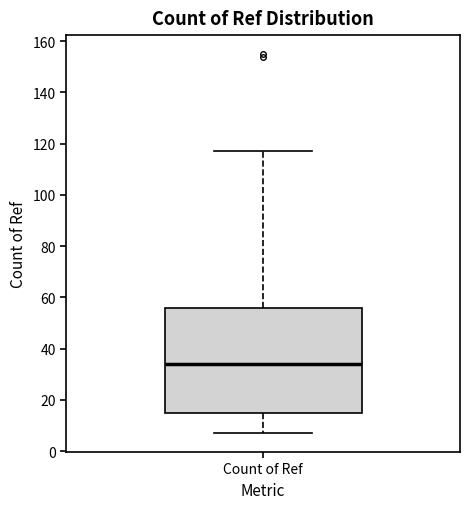

Transcribe this box plot: give where the median line is, the range the box spans, and where the two whiskers end, as read against the y-axis. The values are not printed on the chart, so give them approximately, as read against the axis.

median 34, box 16 to 56, whiskers 8 to 118